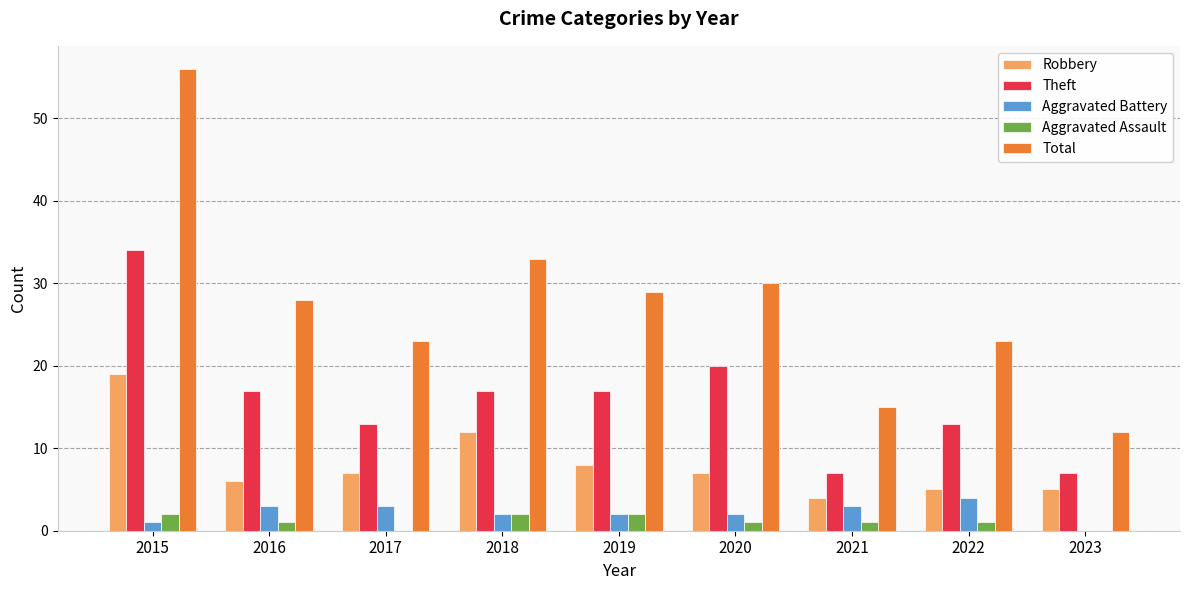

What is the sum of all Aggravated Assault values?

10